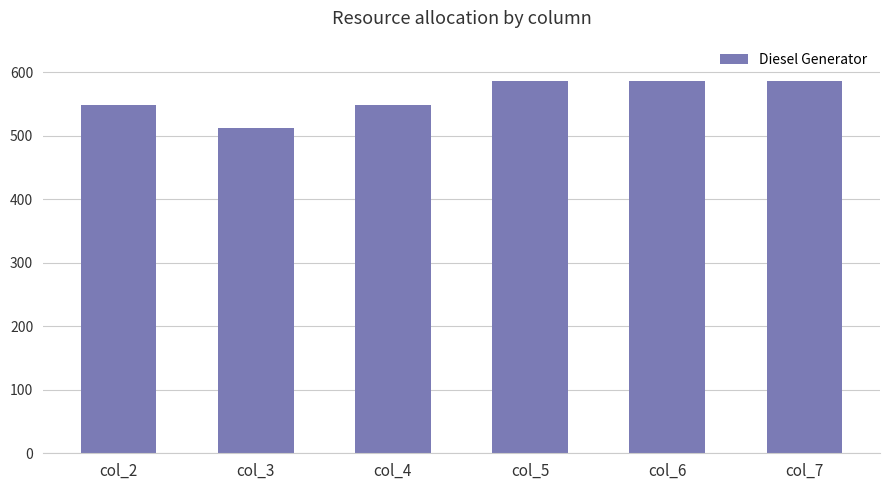

Which has a higher value, col_5 or col_3?

col_5